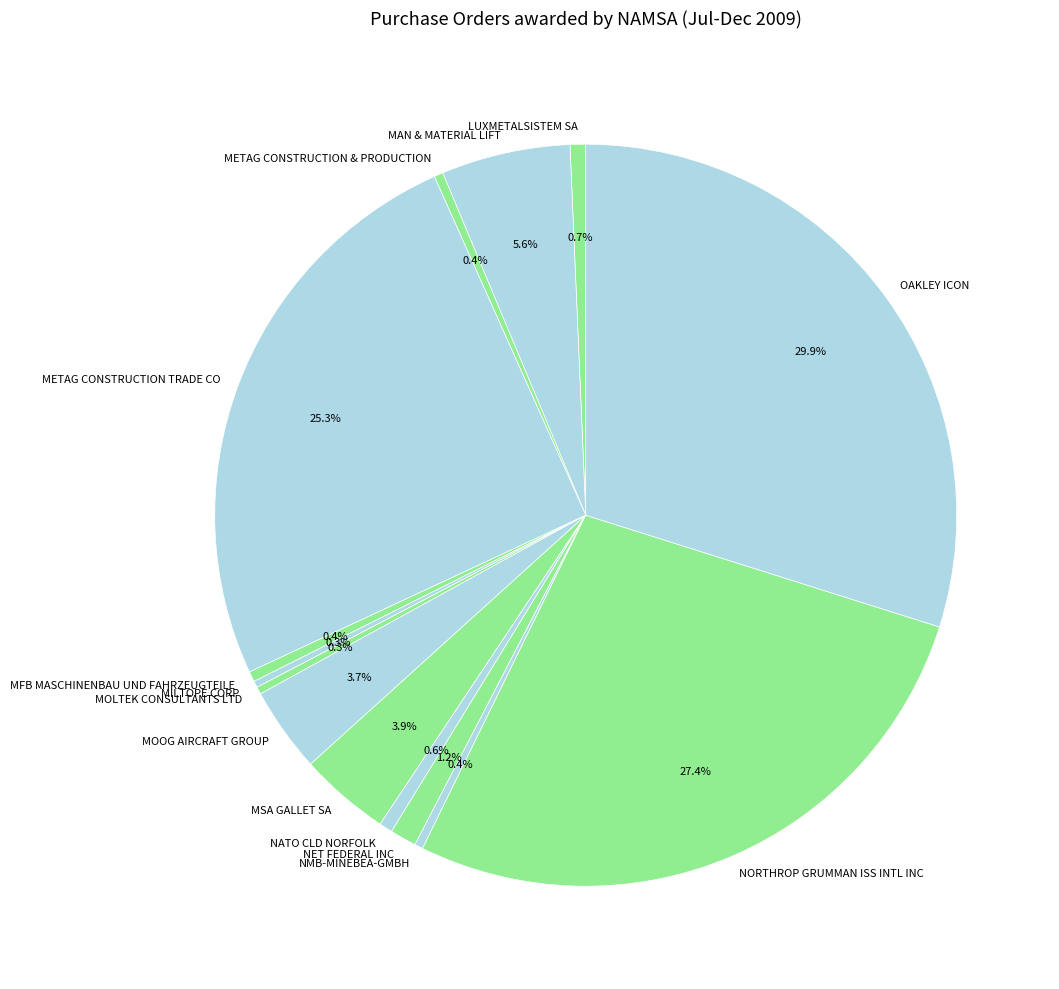

Count the number of slices in the pie.

14